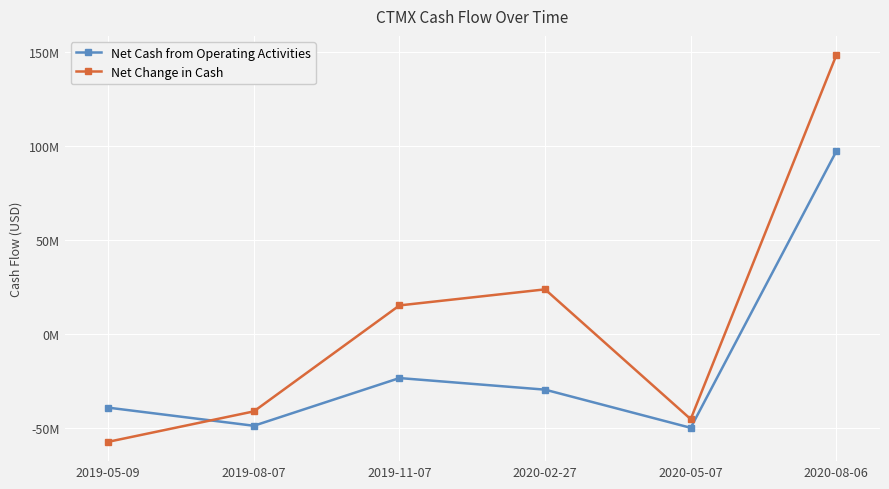

What is the label of the 6th point from the right?

2019-05-09